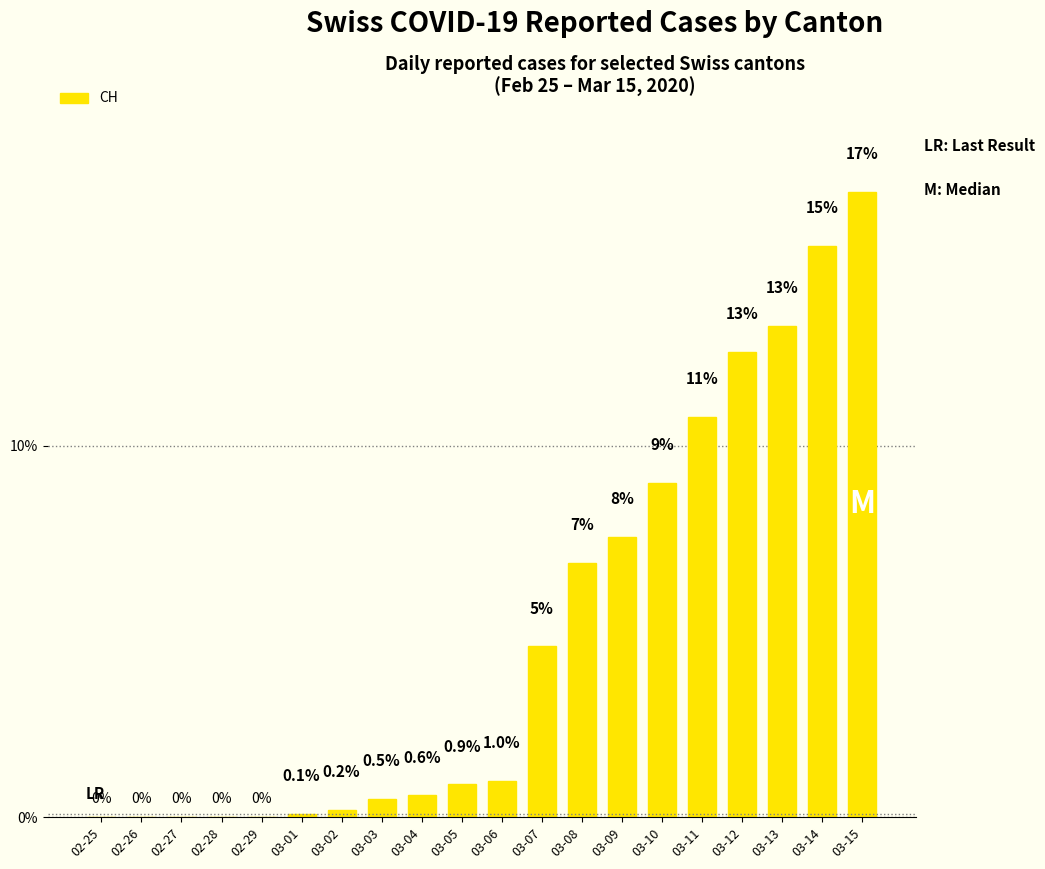

The chart shows a value of 0.0 at 02-27. True or false?

True